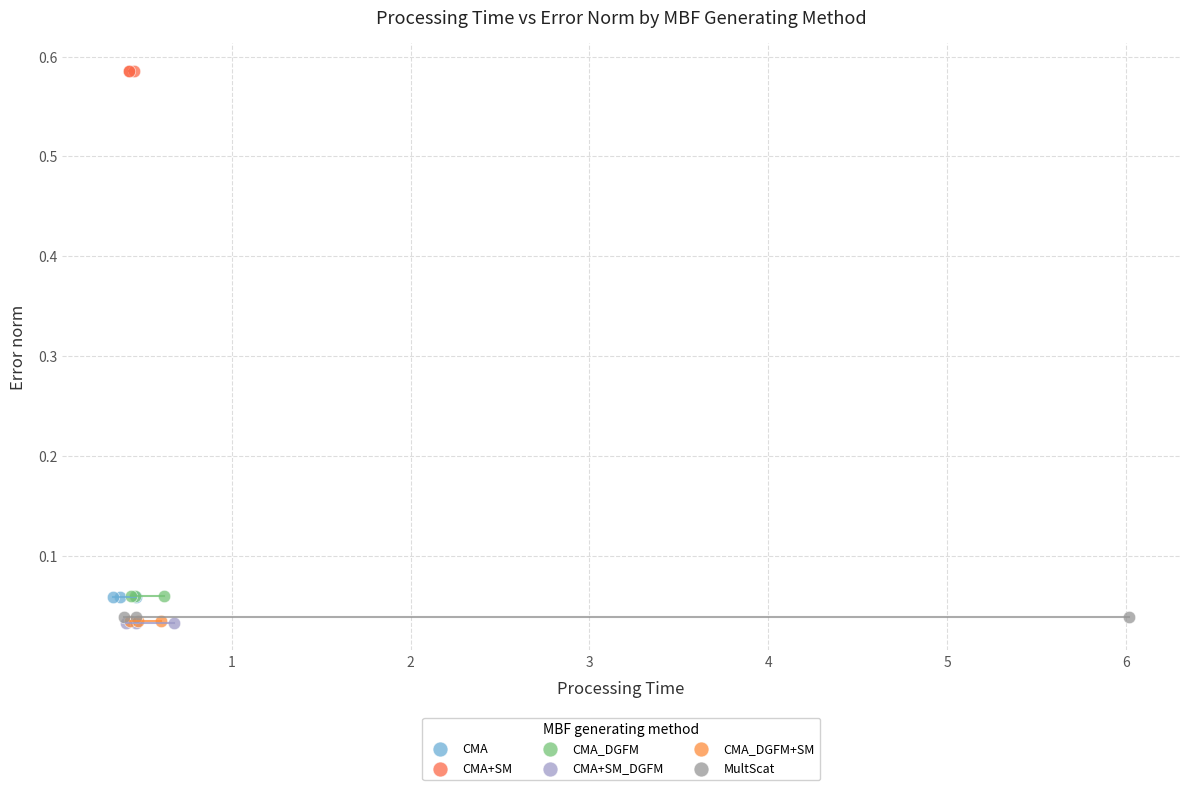

Which series contains the highest Y value?

CMA+SM